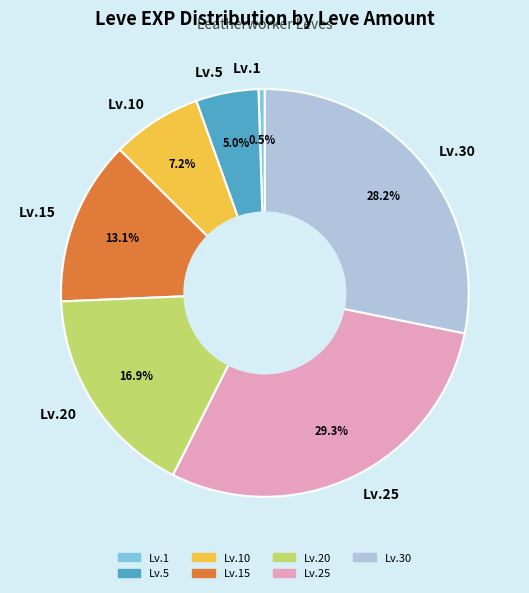

How many segments does this pie chart have?

7